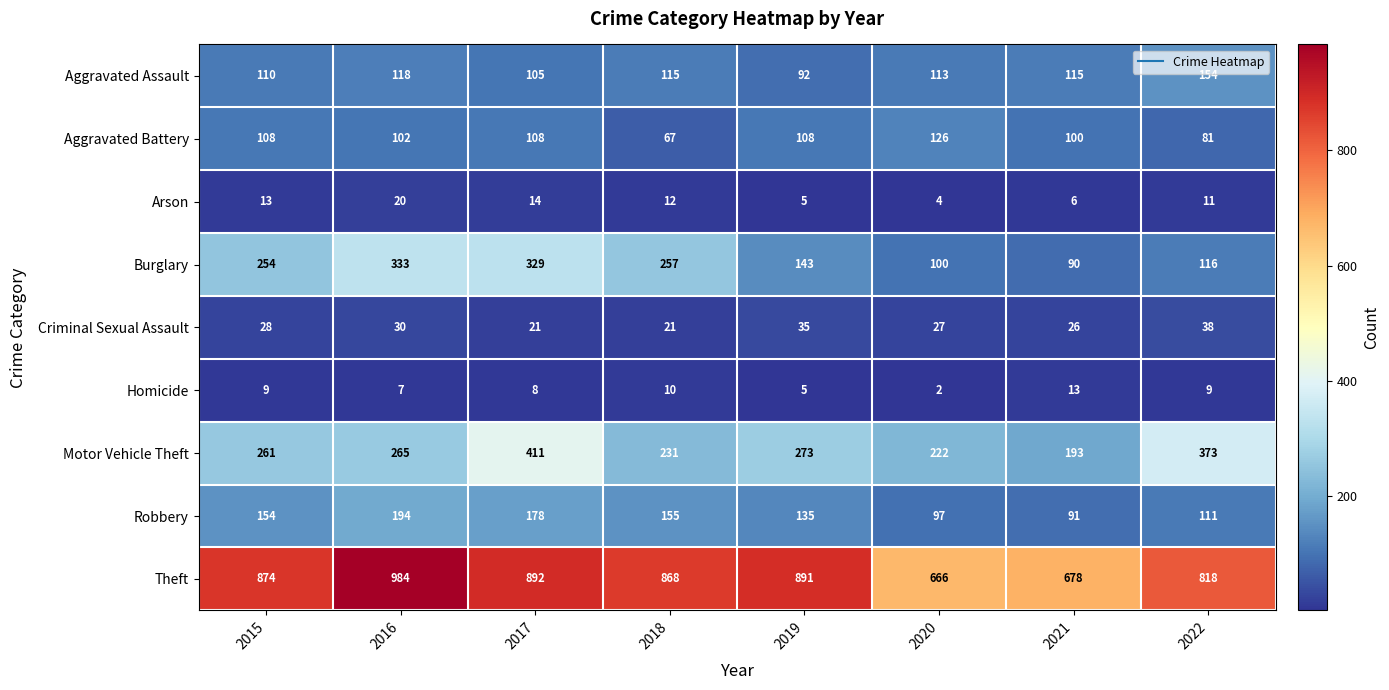

What is the average value of the Motor Vehicle Theft series?

279